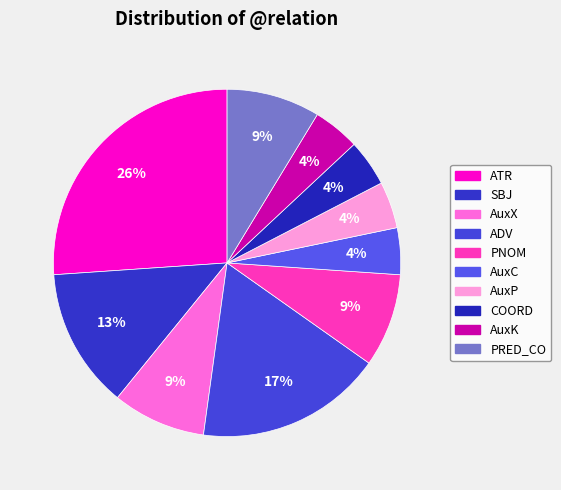

True or false: SBJ accounts for 19% of the total.

False